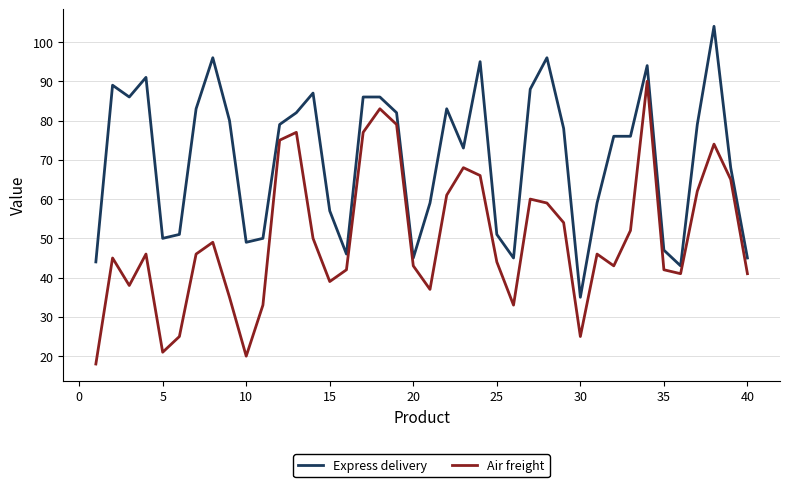

Which series has the largest total across all categories?

Express delivery